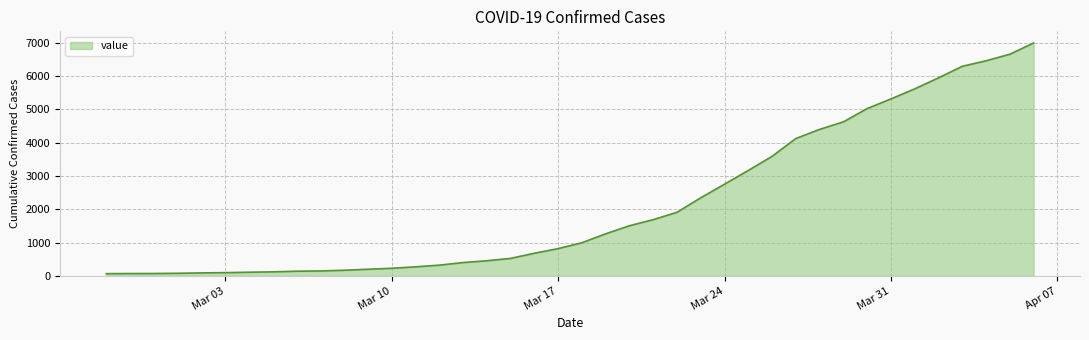

What is the greatest value displayed?

6995